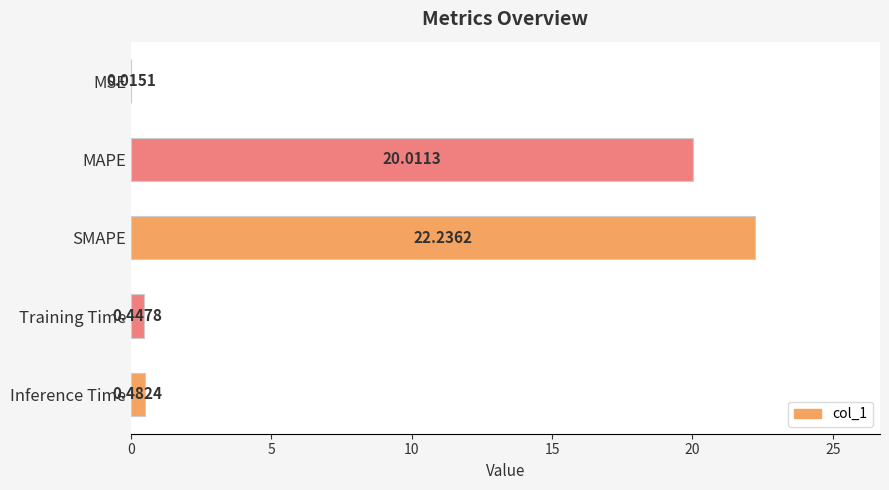

Between Training Time and MSE, which is larger?

Training Time